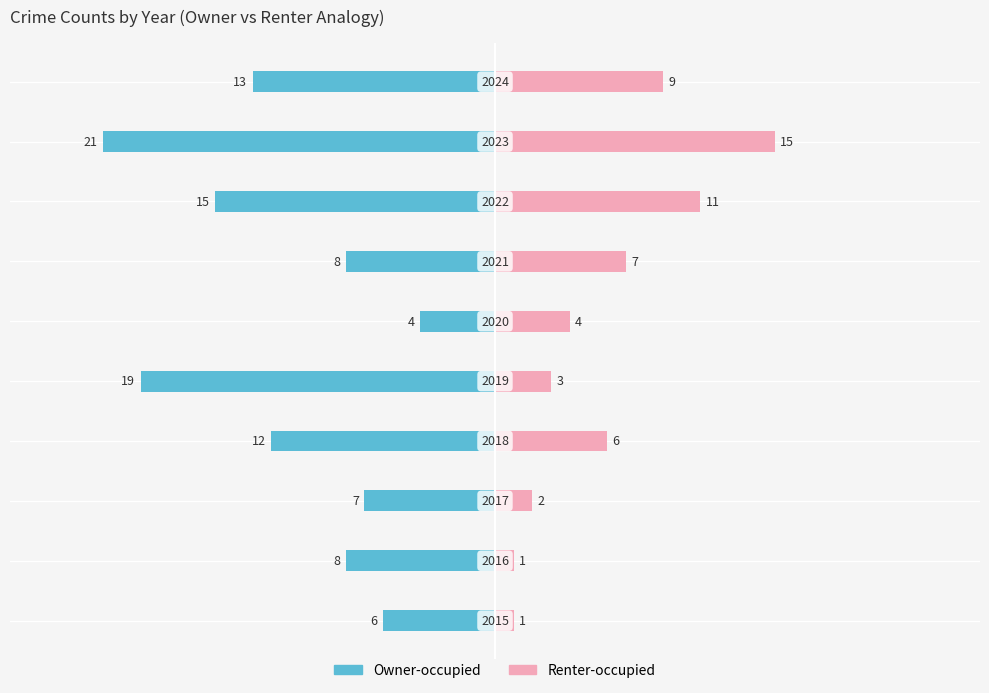

How many values in the Renter-occupied series are below 6?

5